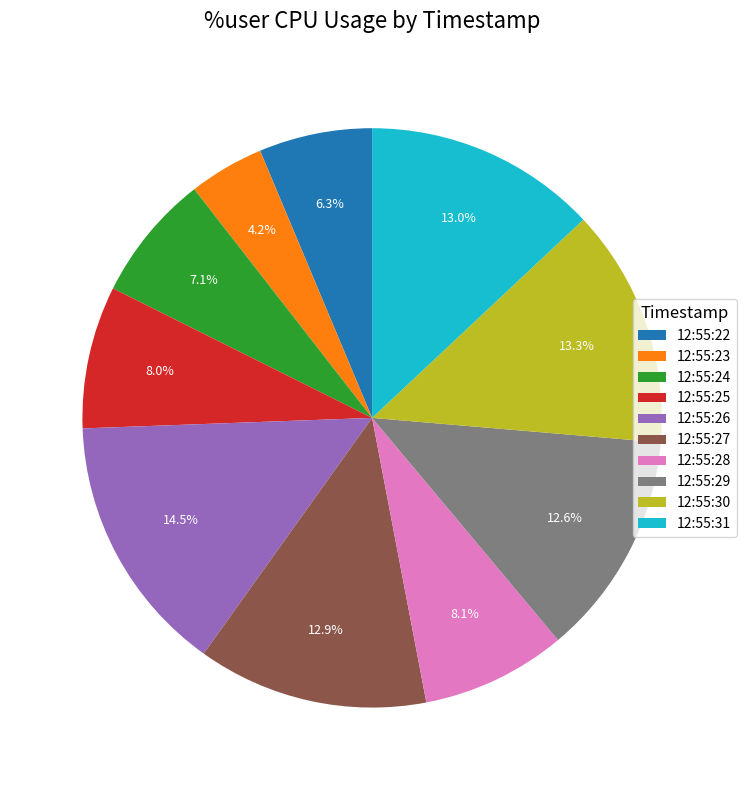

What is the smallest slice in the pie chart?

12:55:23